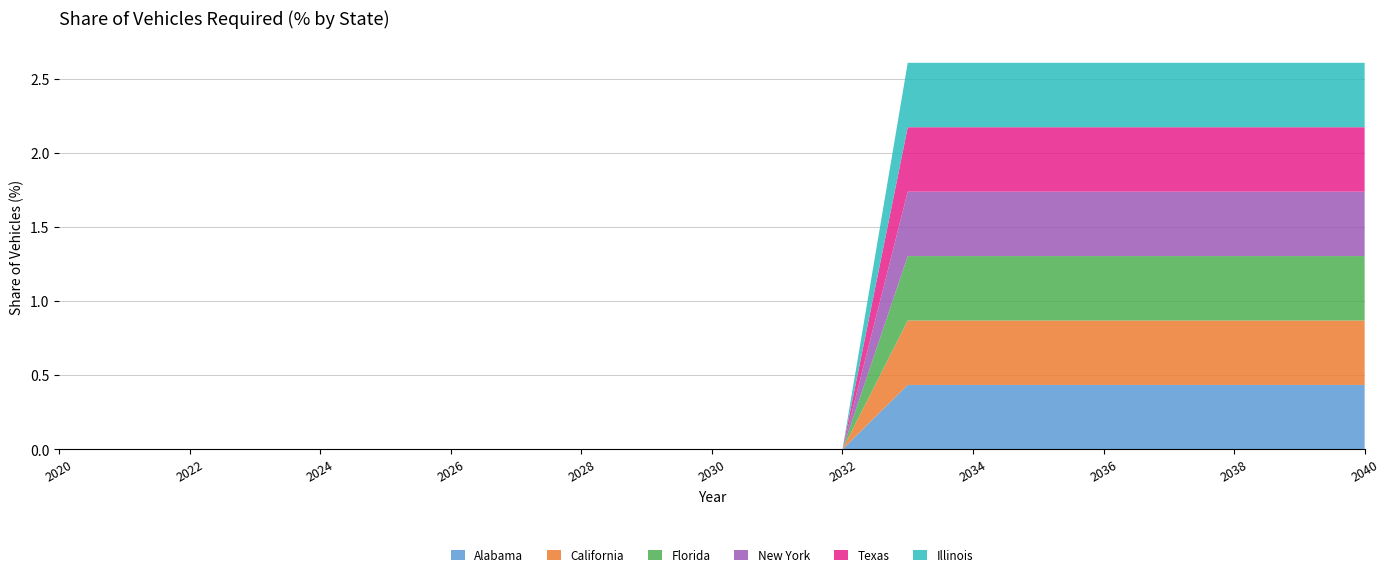

Reading left to right, what are all the values shown in this chart?

Alabama: 2020=0.0	2021=0.0	2022=0.0	2023=0.0	2024=0.0	2025=0.0	2026=0.0	2027=0.0	2028=0.0	2029=0.0	2030=0.0	2031=0.0	2032=0.0	2033=0.4	2034=0.4	2035=0.4	2036=0.4	2037=0.4	2038=0.4	2039=0.4	2040=0.4
California: 2020=0.0	2021=0.0	2022=0.0	2023=0.0	2024=0.0	2025=0.0	2026=0.0	2027=0.0	2028=0.0	2029=0.0	2030=0.0	2031=0.0	2032=0.0	2033=0.4	2034=0.4	2035=0.4	2036=0.4	2037=0.4	2038=0.4	2039=0.4	2040=0.4
Florida: 2020=0.0	2021=0.0	2022=0.0	2023=0.0	2024=0.0	2025=0.0	2026=0.0	2027=0.0	2028=0.0	2029=0.0	2030=0.0	2031=0.0	2032=0.0	2033=0.4	2034=0.4	2035=0.4	2036=0.4	2037=0.4	2038=0.4	2039=0.4	2040=0.4
New York: 2020=0.0	2021=0.0	2022=0.0	2023=0.0	2024=0.0	2025=0.0	2026=0.0	2027=0.0	2028=0.0	2029=0.0	2030=0.0	2031=0.0	2032=0.0	2033=0.4	2034=0.4	2035=0.4	2036=0.4	2037=0.4	2038=0.4	2039=0.4	2040=0.4
Texas: 2020=0.0	2021=0.0	2022=0.0	2023=0.0	2024=0.0	2025=0.0	2026=0.0	2027=0.0	2028=0.0	2029=0.0	2030=0.0	2031=0.0	2032=0.0	2033=0.4	2034=0.4	2035=0.4	2036=0.4	2037=0.4	2038=0.4	2039=0.4	2040=0.4
Illinois: 2020=0.0	2021=0.0	2022=0.0	2023=0.0	2024=0.0	2025=0.0	2026=0.0	2027=0.0	2028=0.0	2029=0.0	2030=0.0	2031=0.0	2032=0.0	2033=0.4	2034=0.4	2035=0.4	2036=0.4	2037=0.4	2038=0.4	2039=0.4	2040=0.4